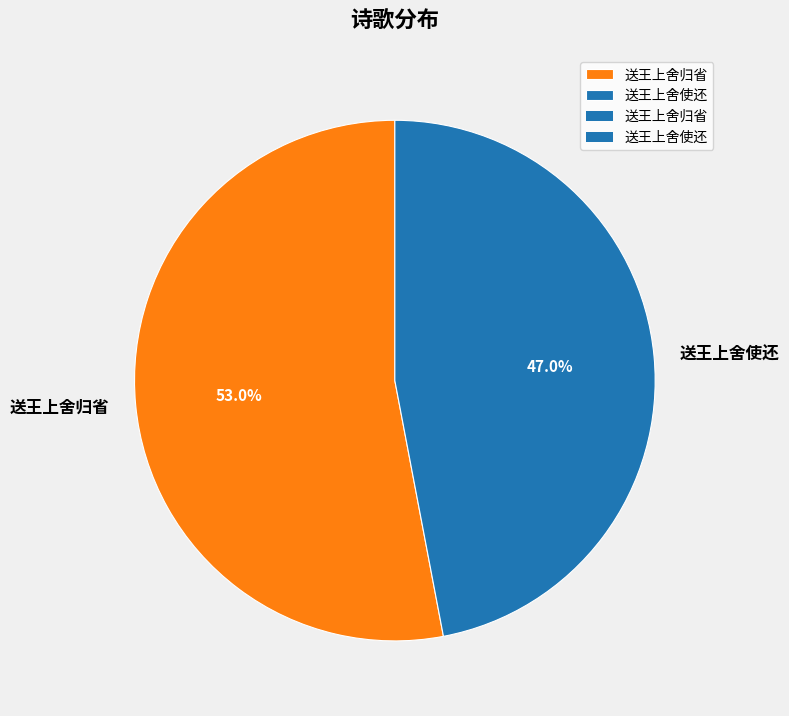

Which slice is the smallest?

送王上舍使还